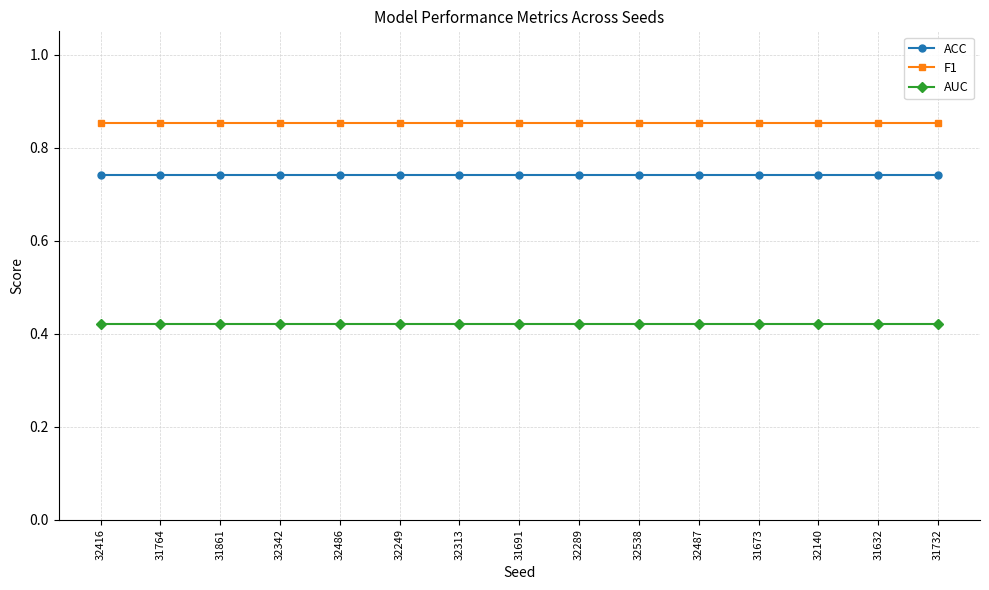

True or false: AUC and ACC cross at least once.

False